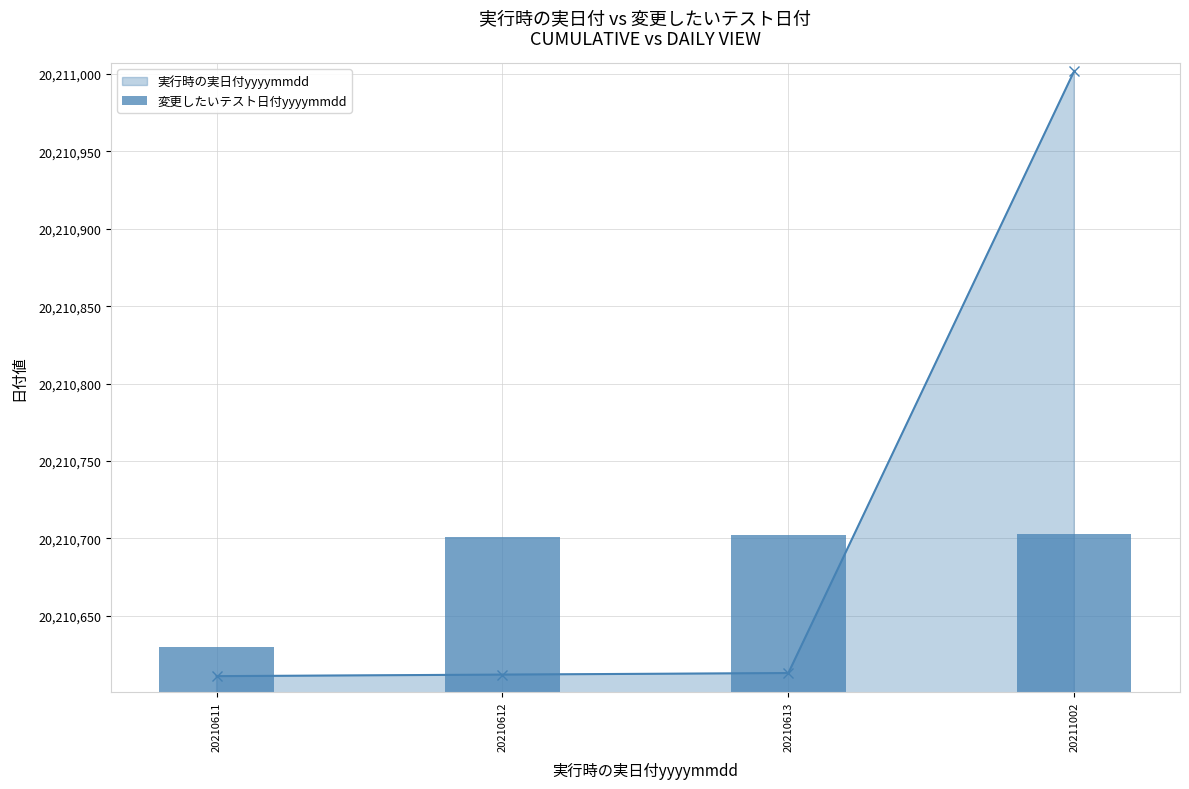

True or false: 実行時の実日付yyyymmdd has more than 2 points higher than both neighbors.

False